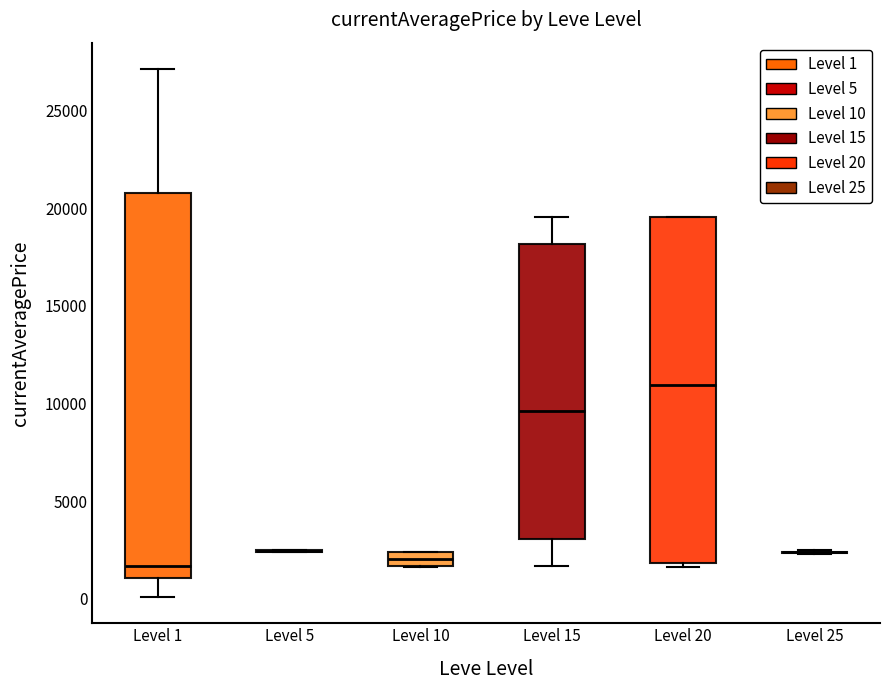

Where is the lower edge of the box for Level 1 on the y-axis? The values are not printed on the chart, so give them approximately, as read against the axis.

1000